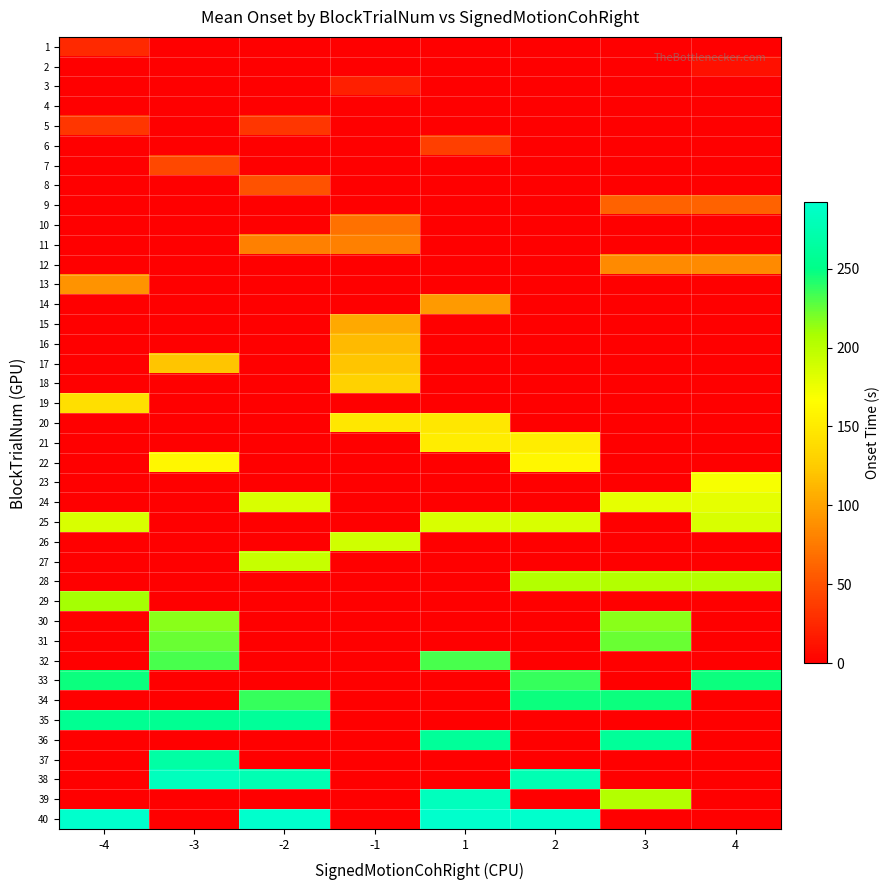

What is the spread (max minus min) of values at -2?

291.8